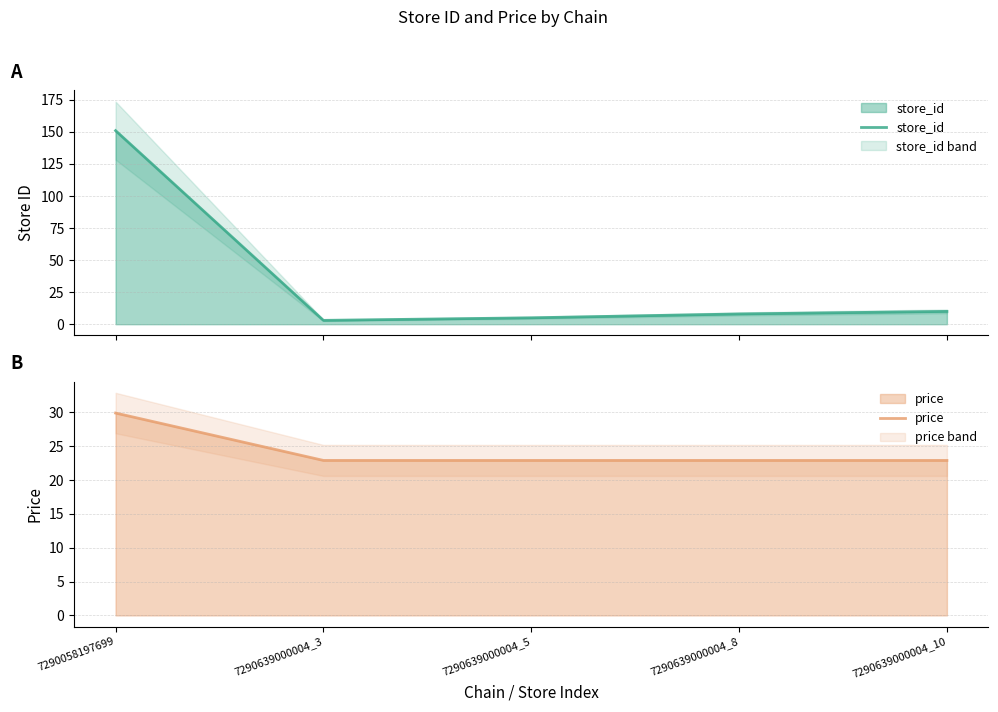

At which category is the sum across all series the highest?

7290058197699